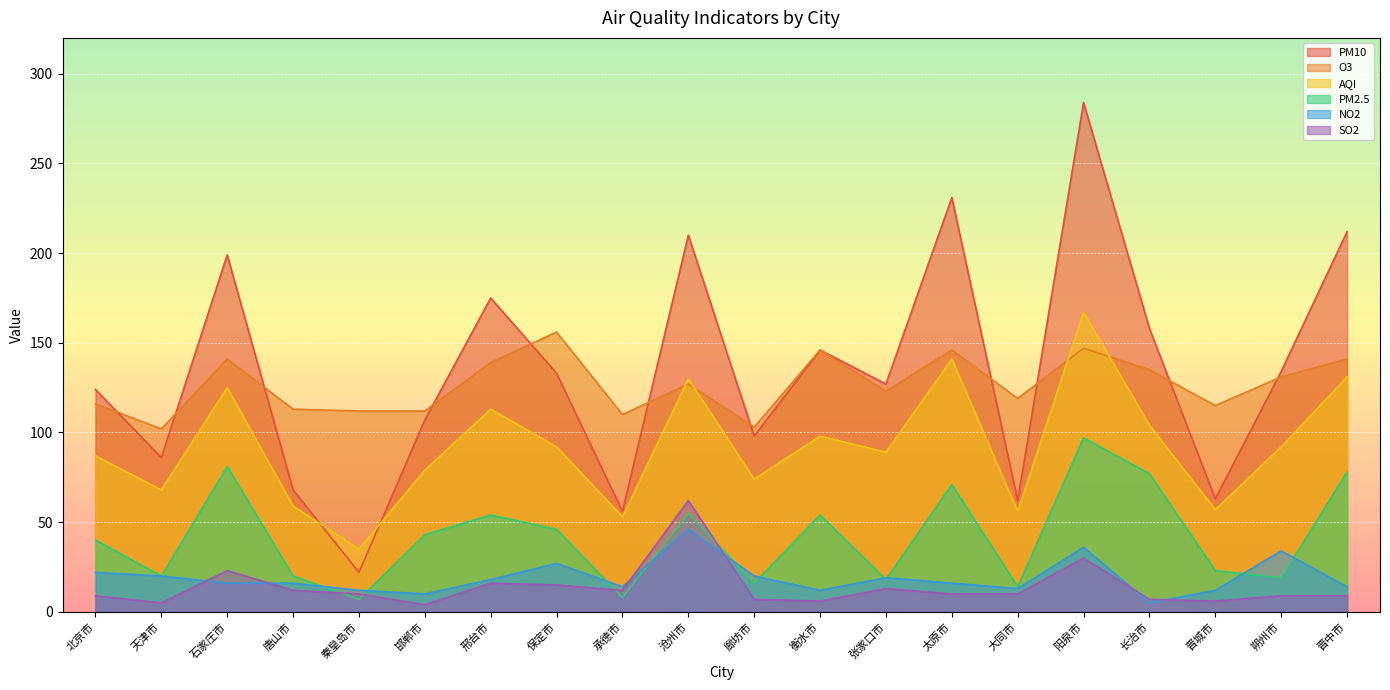

Which has a higher value, 衡水市 or 廊坊市?

衡水市